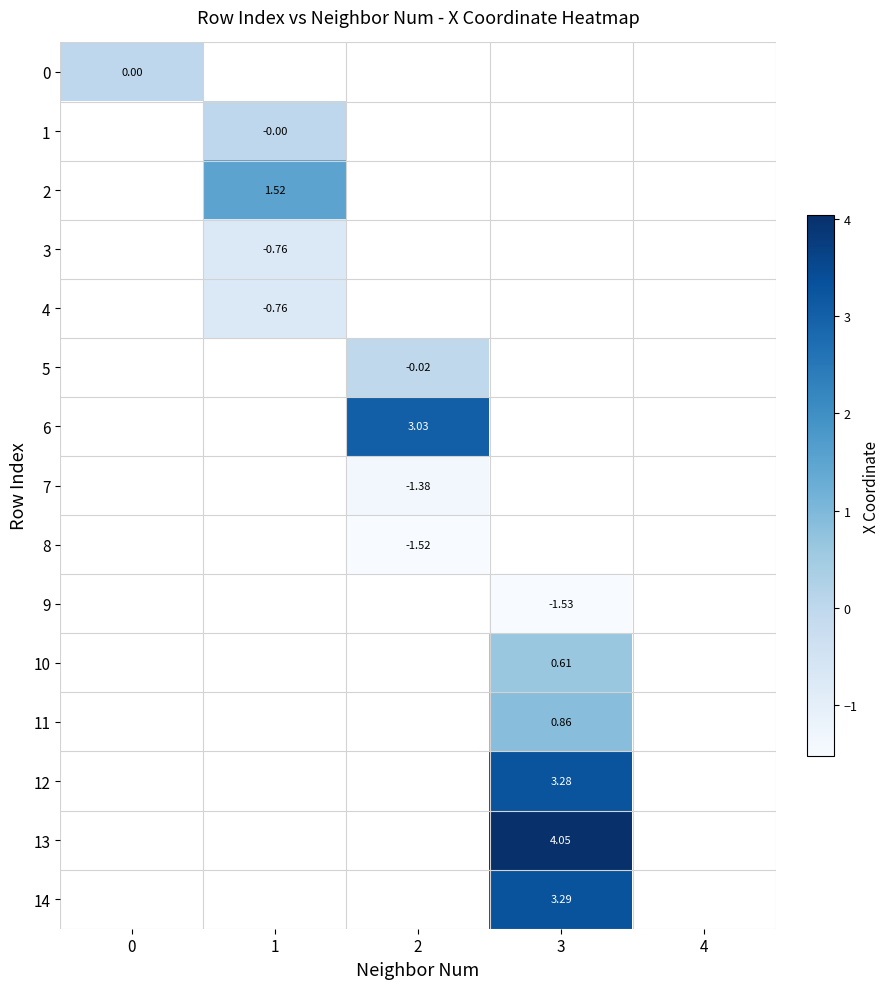

How many positive values does the 6 series have?

1